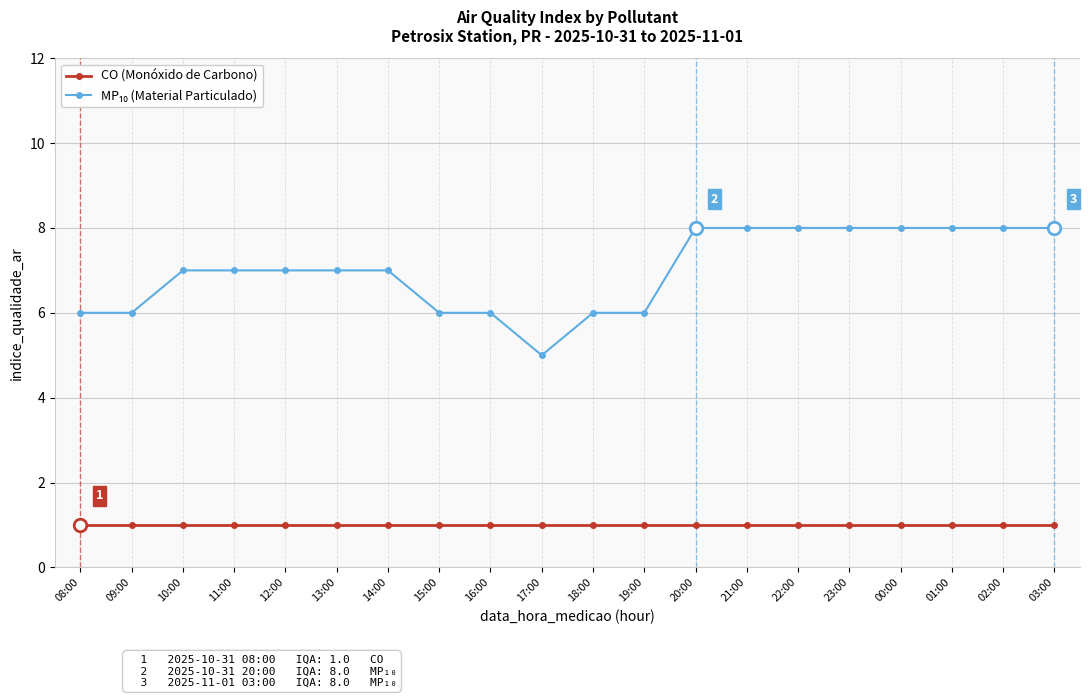

What is the total value across all series at 14:00?

8